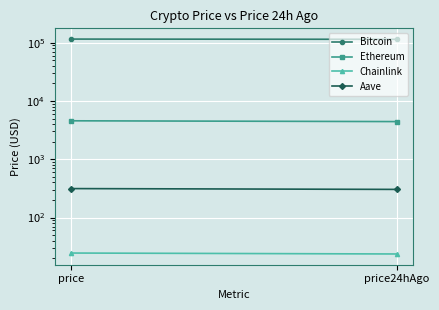

What are all the series names shown in the legend?

Bitcoin, Ethereum, Chainlink, Aave